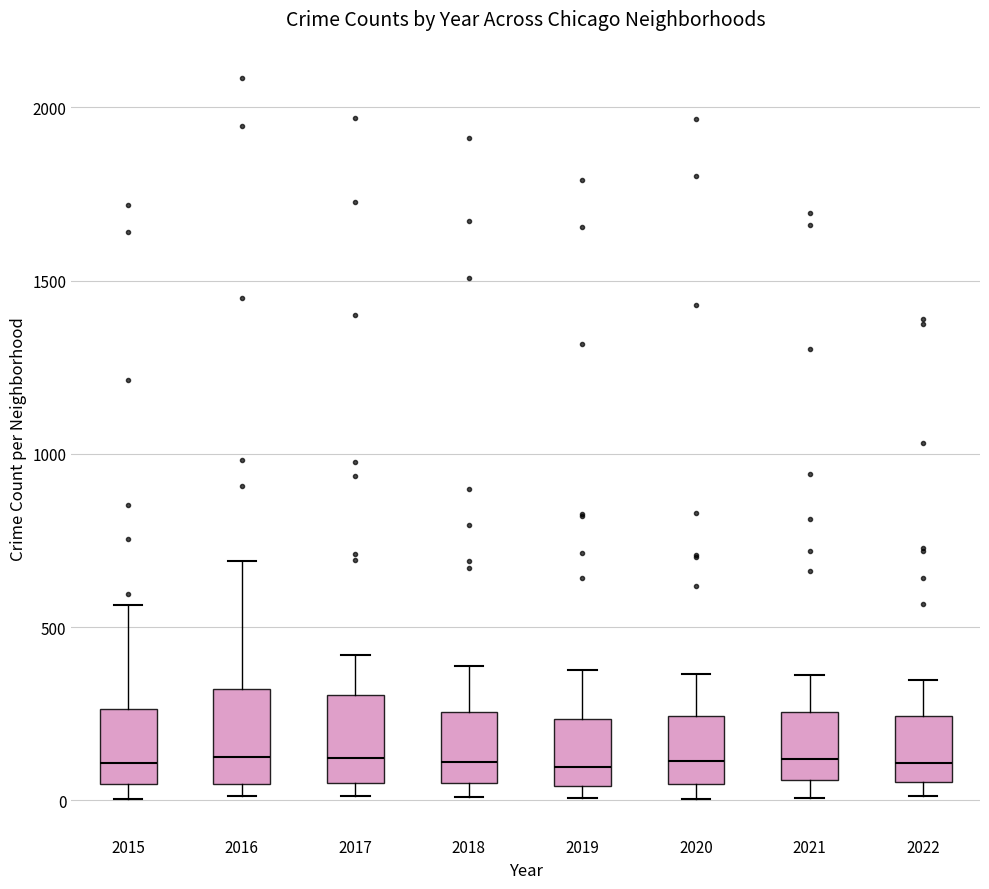

Where does the median line of the box at x = 2021 sit on the y-axis? The values are not printed on the chart, so give them approximately, as read against the axis.

100